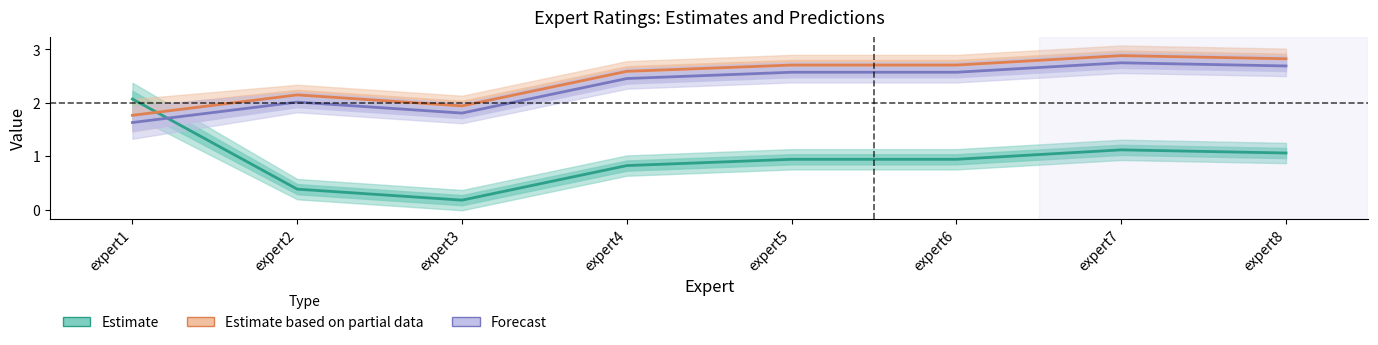

Which series ends up on top after the final intersection of Estimate and Forecast?

Forecast